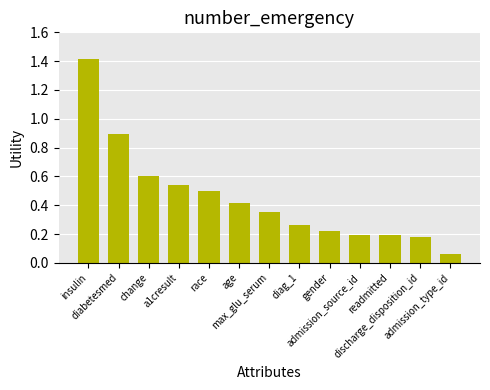

What is the maximum value shown in the chart?

1.4